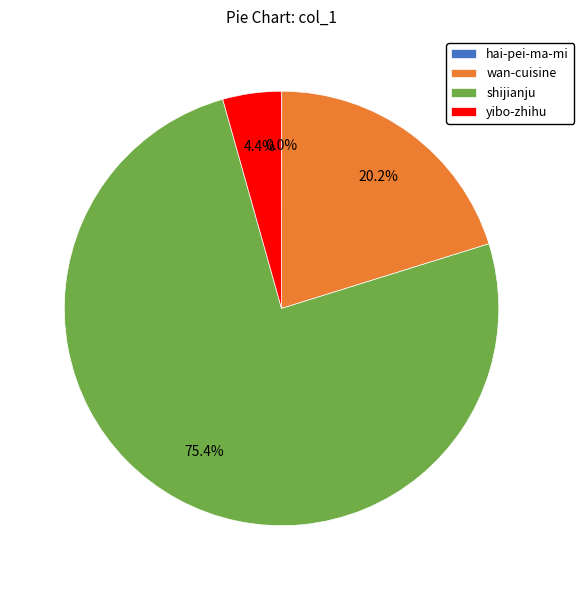

Approximately how many times larger is the value at wan-cuisine compared to yibo-zhihu?

4.6